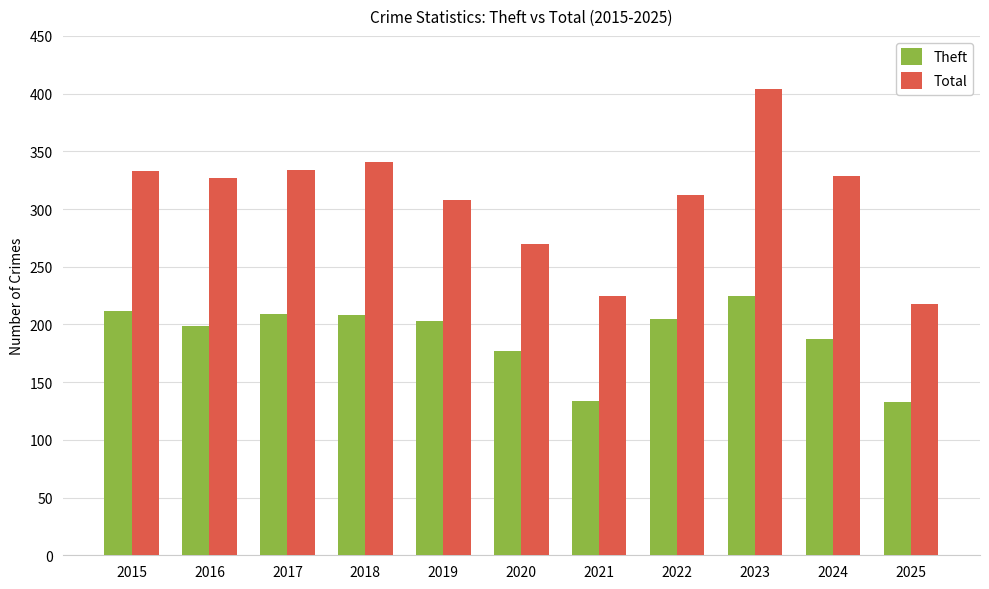

At which category does the chart reach its peak across all series?

2023